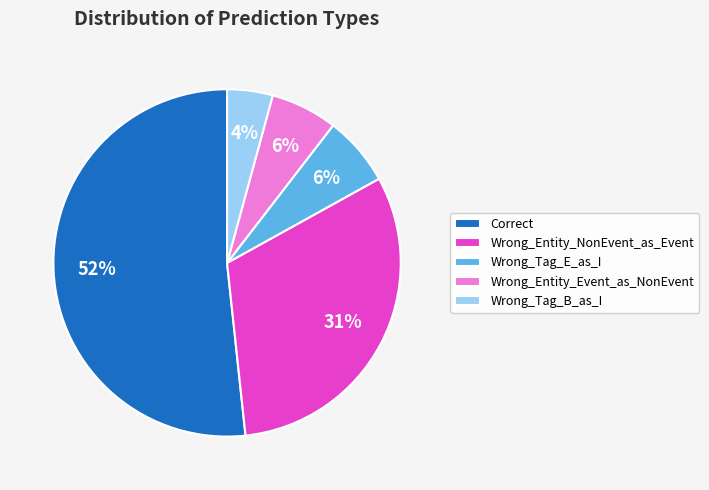

Count the number of slices in the pie.

5